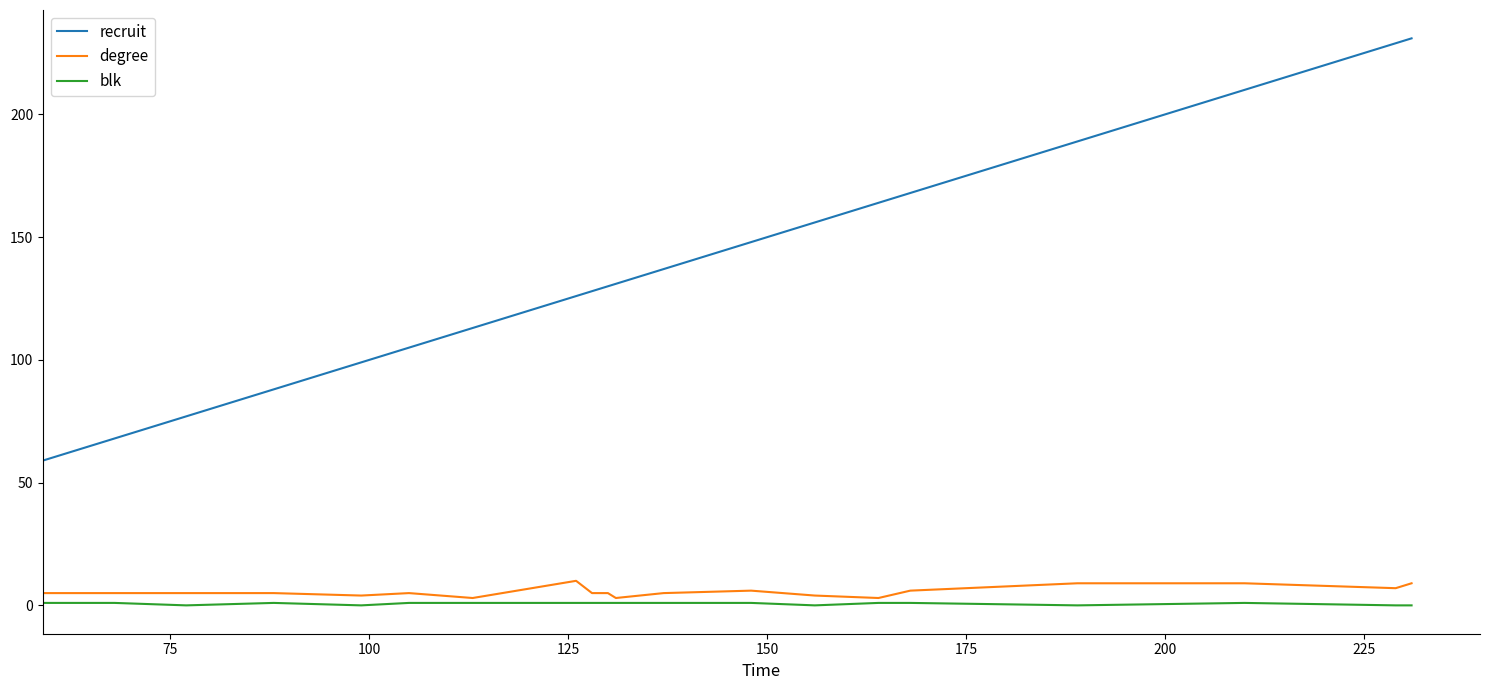

True or false: degree and recruit cross at least once.

False